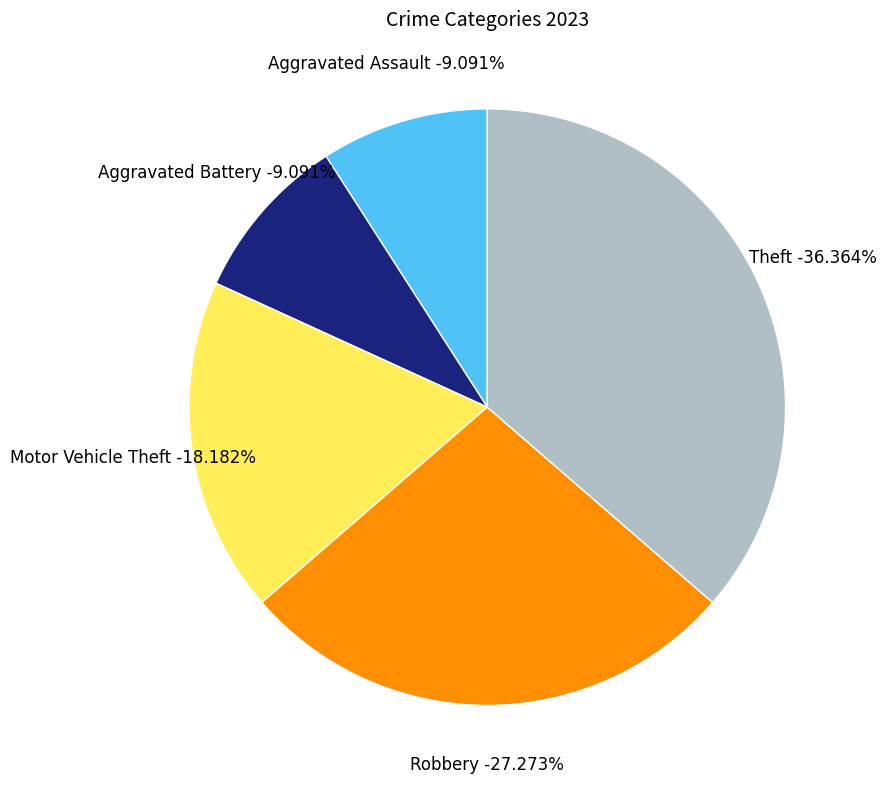

What is the total percentage of Aggravated Assault and Motor Vehicle Theft?

27.3%